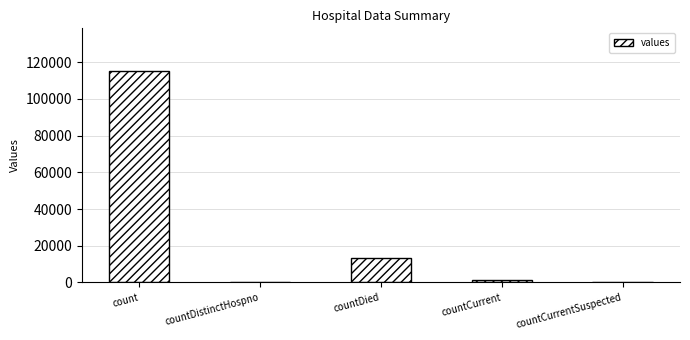

Are the bars horizontal?

No